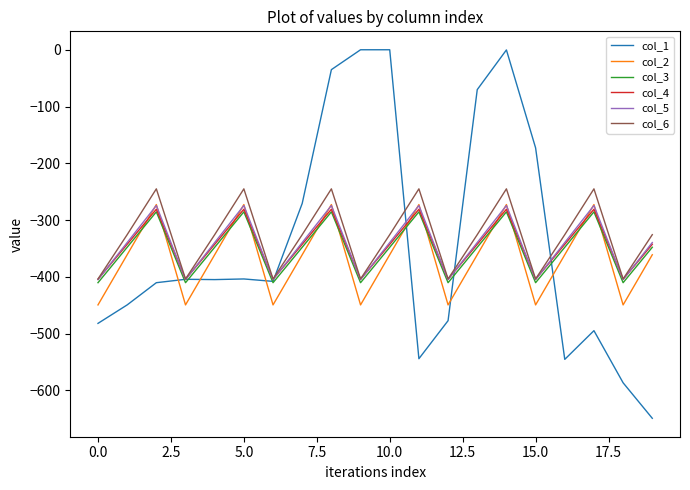

After their last crossing, which series has the higher values: col_2 or col_1?

col_2